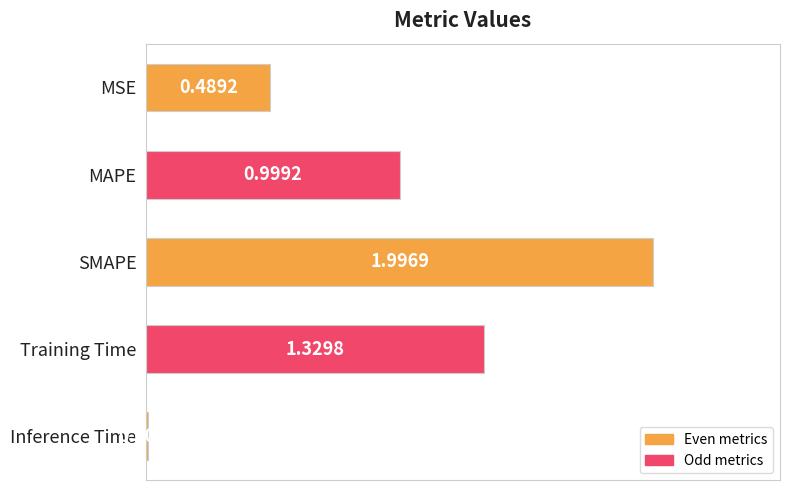

What is the change in value from MSE to MAPE?

+0.5